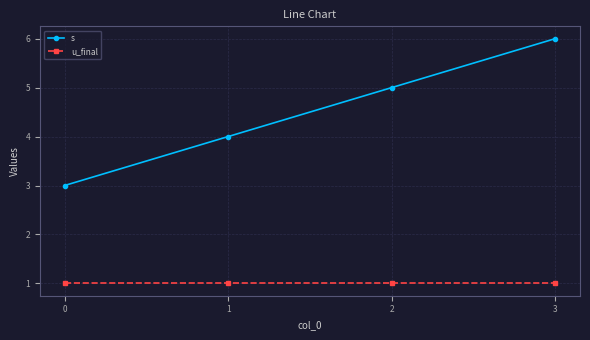

Is the value of u_final at 3 greater than the value of s at 2?

No